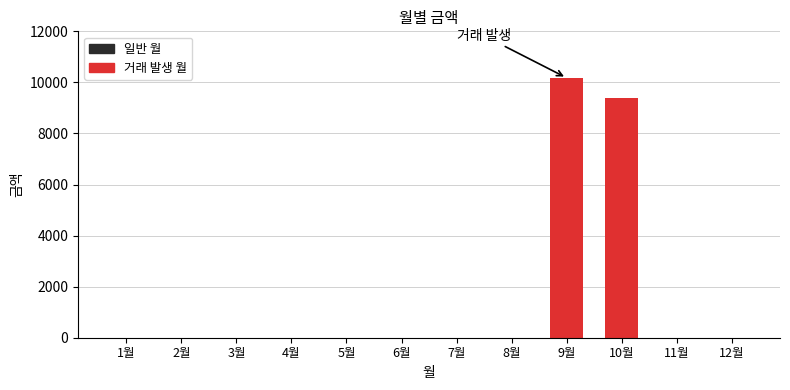

What is the label of the 6th bar from the left?

6월